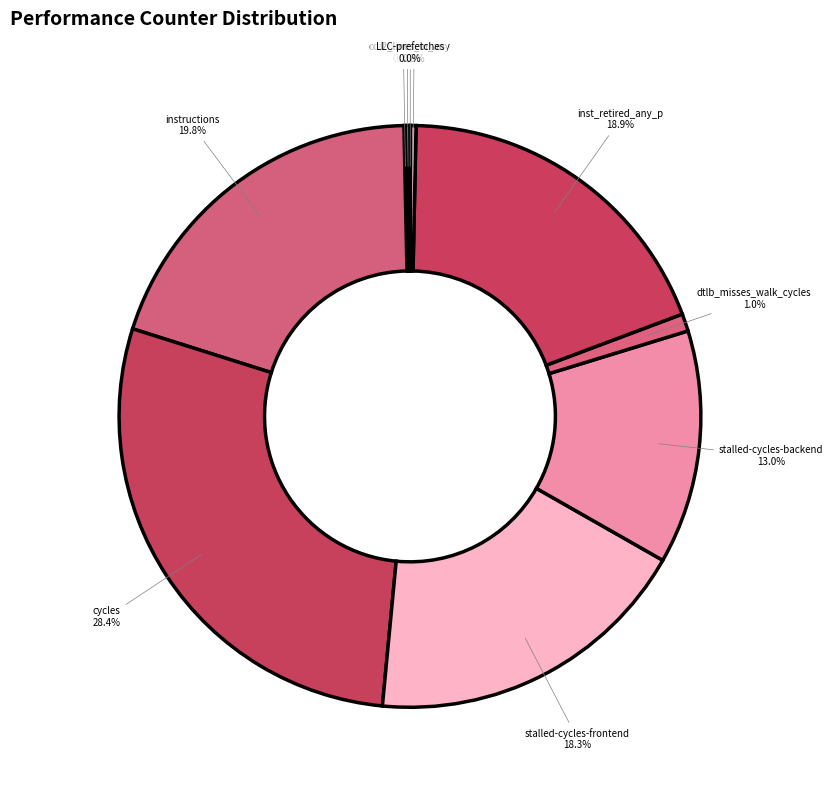

Count the number of slices in the pie.

10